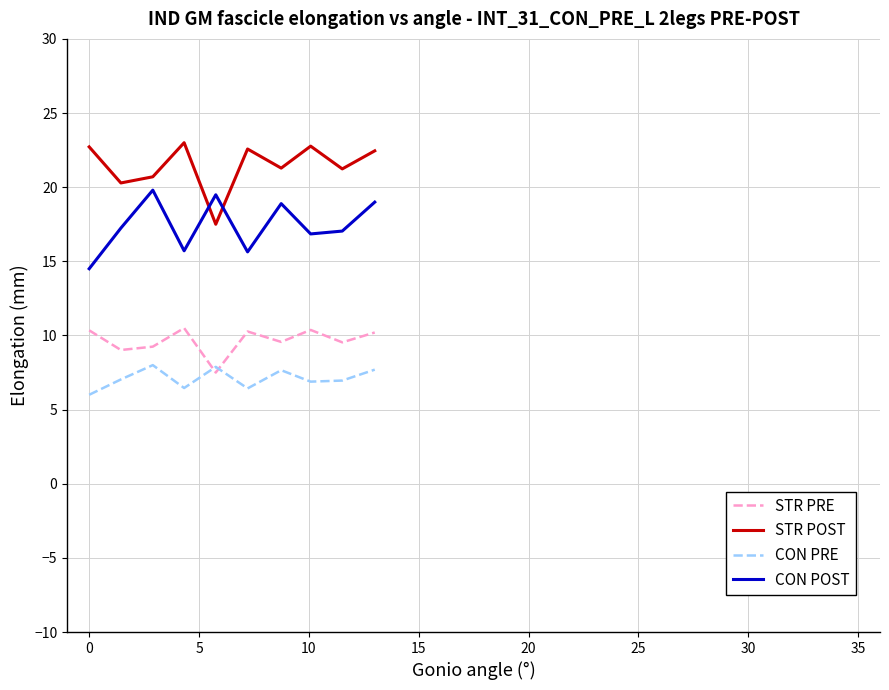

Which series has the largest total across all categories?

STR POST